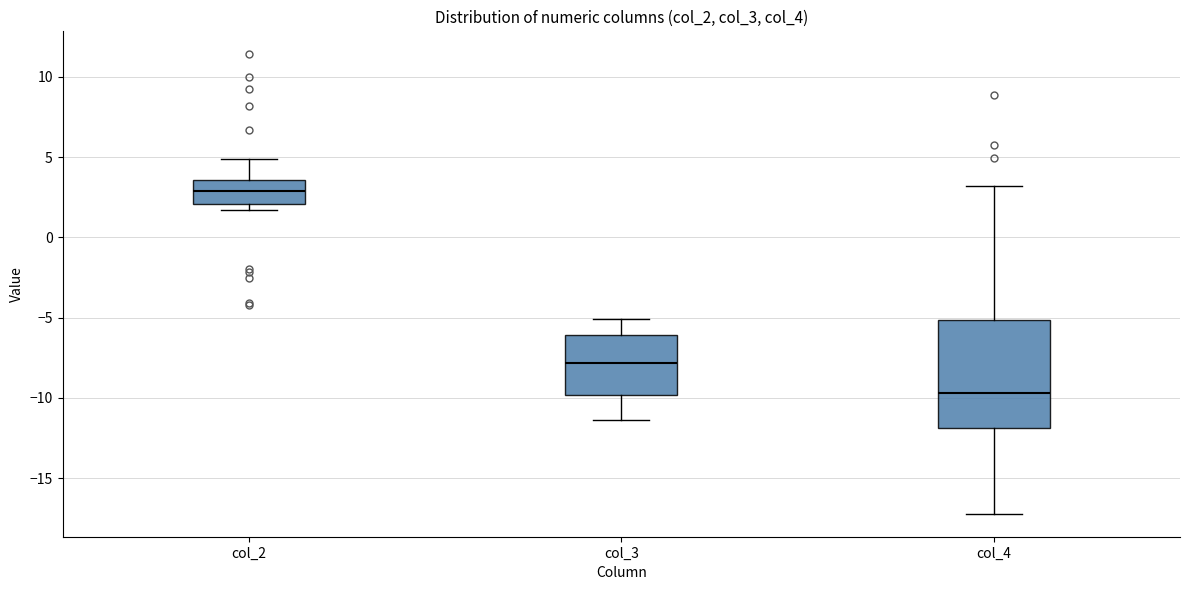

Reading left to right, transcribe this box plot: for each box, give where its median line is, the range the box spans, and where its two whiskers end, as read against the y-axis. The values are not printed on the chart, so give them approximately, as read against the axis.

col_2: median 3.0, box 2.0 to 3.5, whiskers 1.5 to 5.0
col_3: median -8.0, box -10.0 to -6.0, whiskers -11.5 to -5.0
col_4: median -9.5, box -12.0 to -5.0, whiskers -17.0 to 3.0